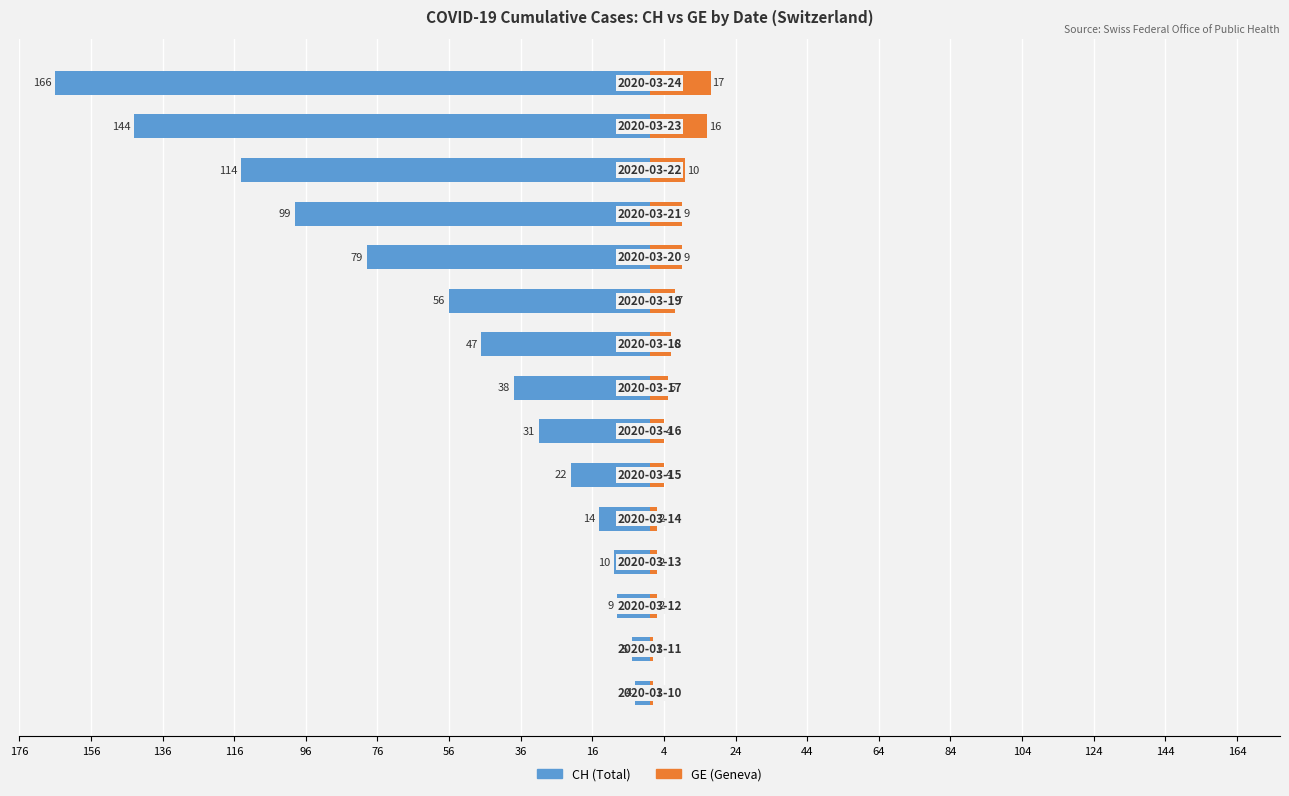

What is the spread (max minus min) of values at 84?

160